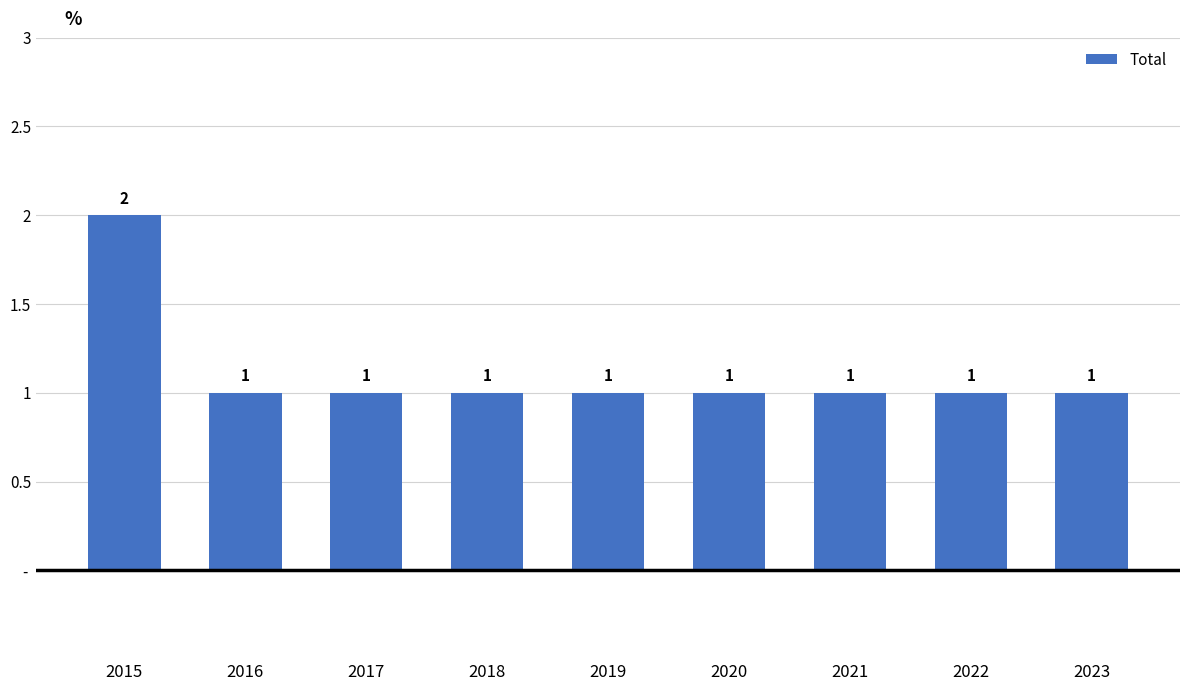

What is the value of the 6th bar from the left?

1